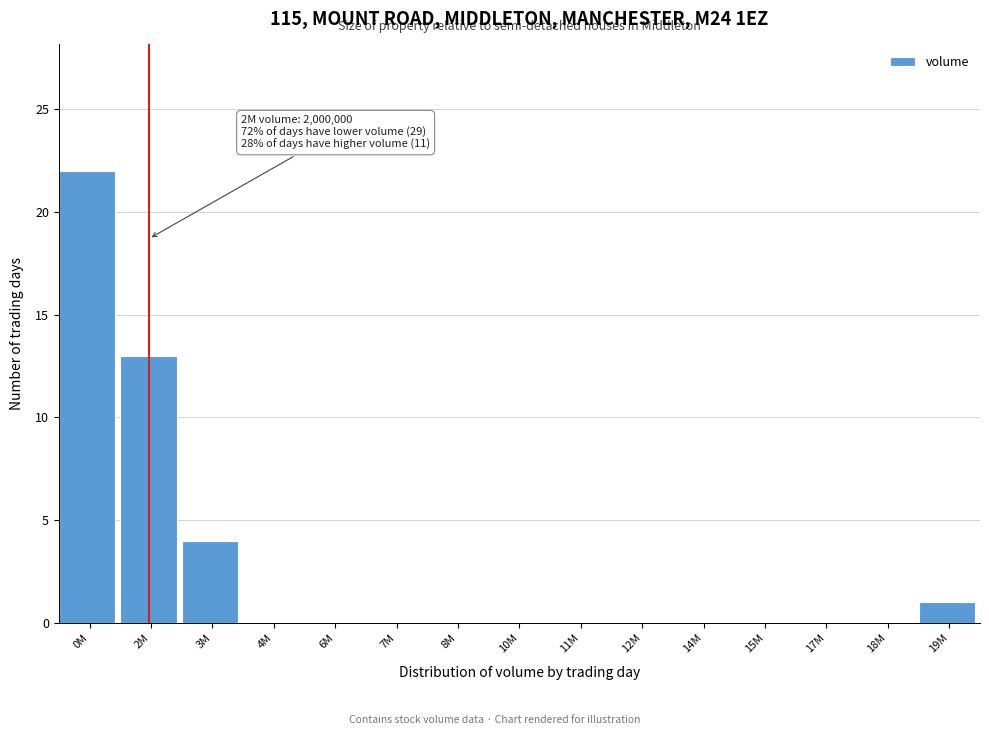

Reading left to right, what are all the values shown in this chart?

0M=22	2M=13	3M=4	4M=0	6M=0	7M=0	8M=0	10M=0	11M=0	12M=0	14M=0	15M=0	17M=0	18M=0	19M=1